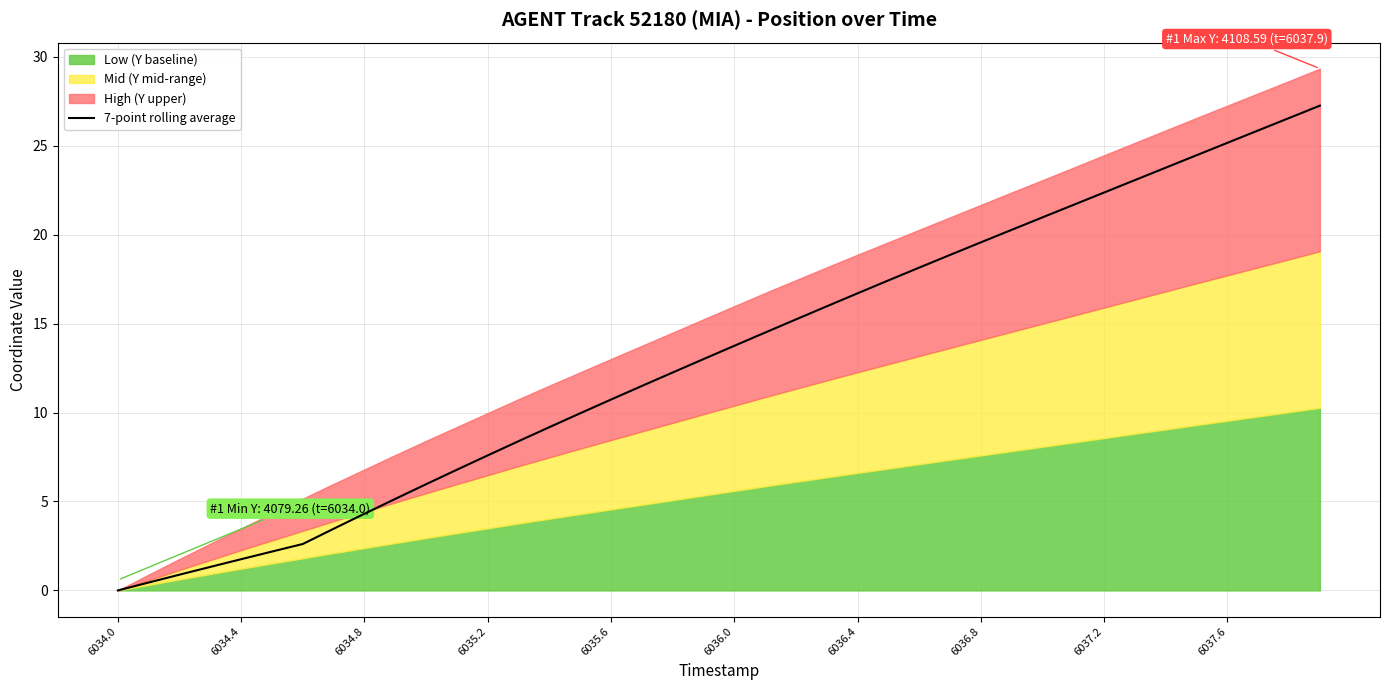

Which category has the lowest value across all series?

6034.0